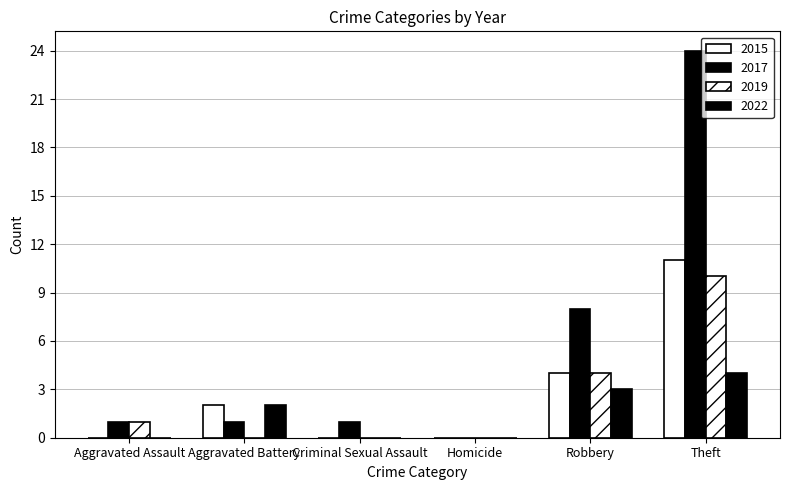

Which series has the largest total across all categories?

2017